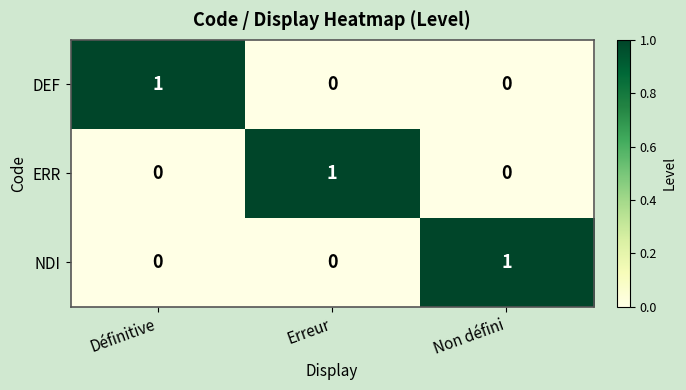

The DEF series shows 0 at Définitive. True or false?

False